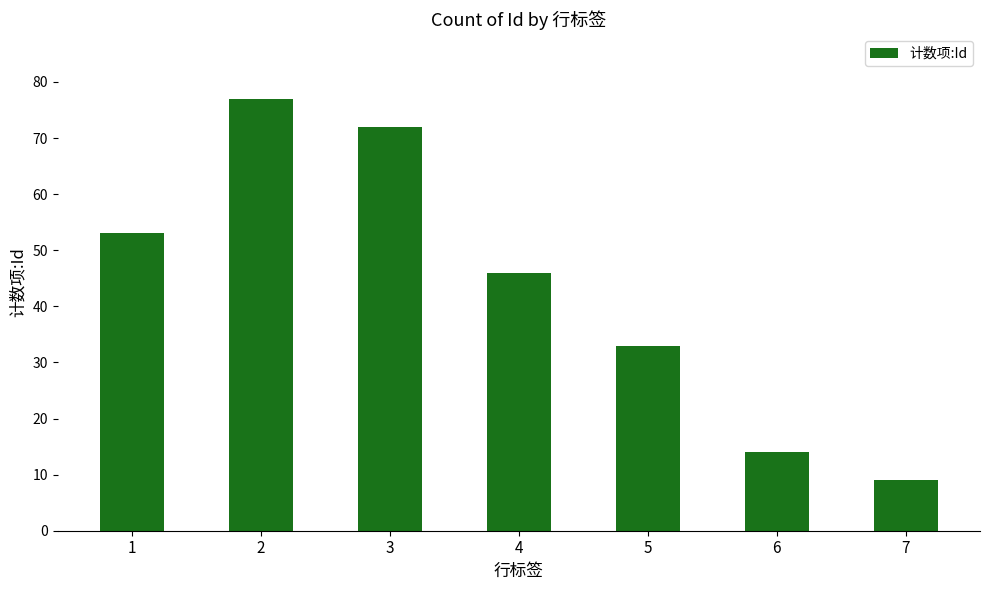

The chart shows a value of 84 at 1. True or false?

False